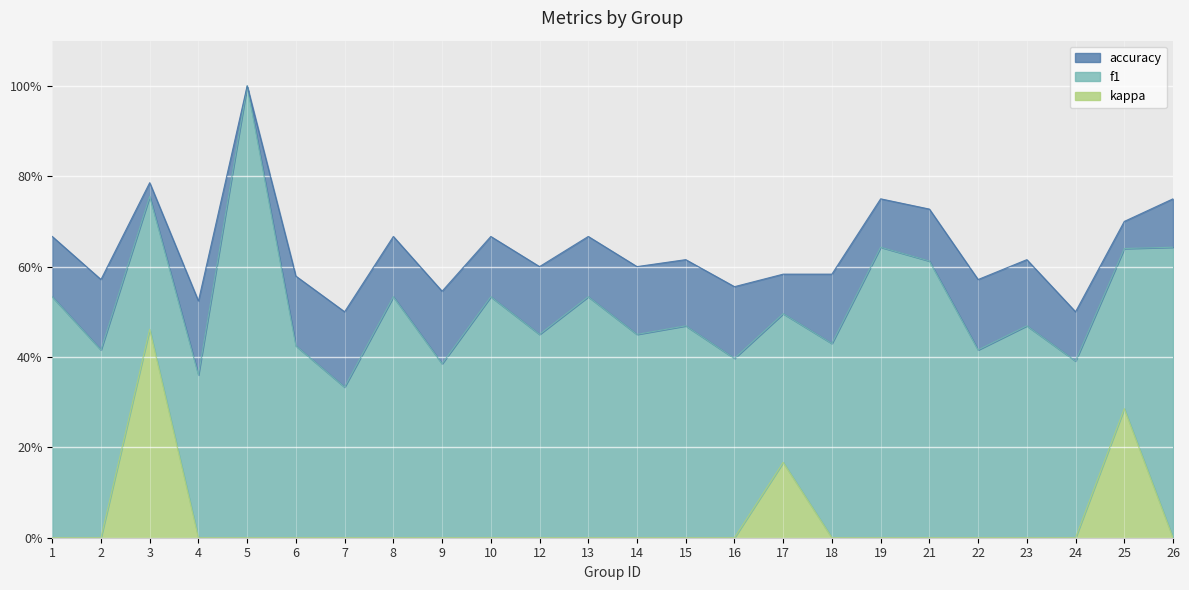

Where is f1 nearest to the value 0?

7